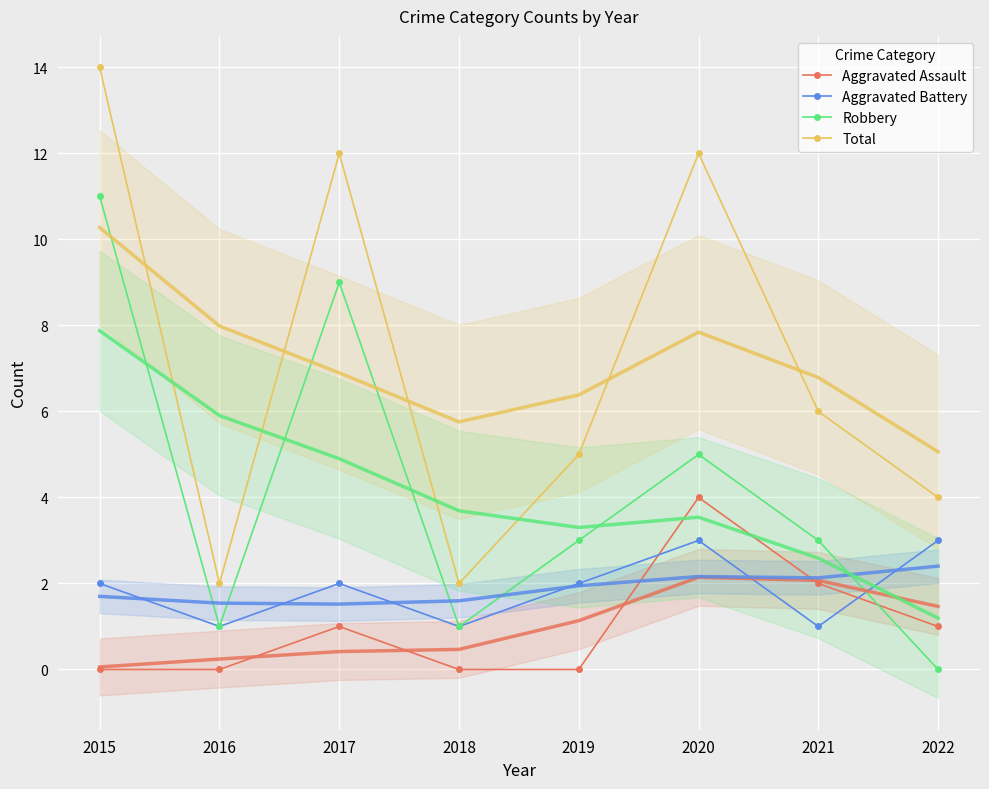

Is this an area chart (filled region under the line)?

No